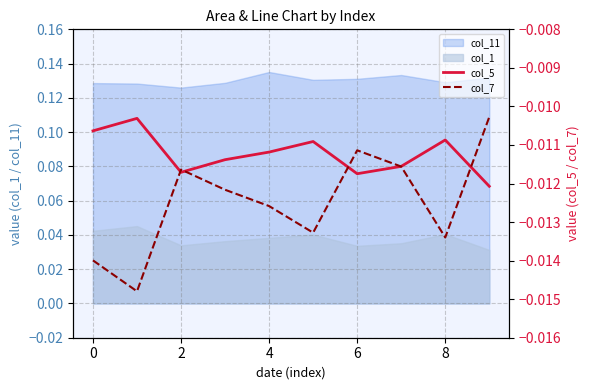

True or false: col_11 and col_1 intersect in this chart.

False